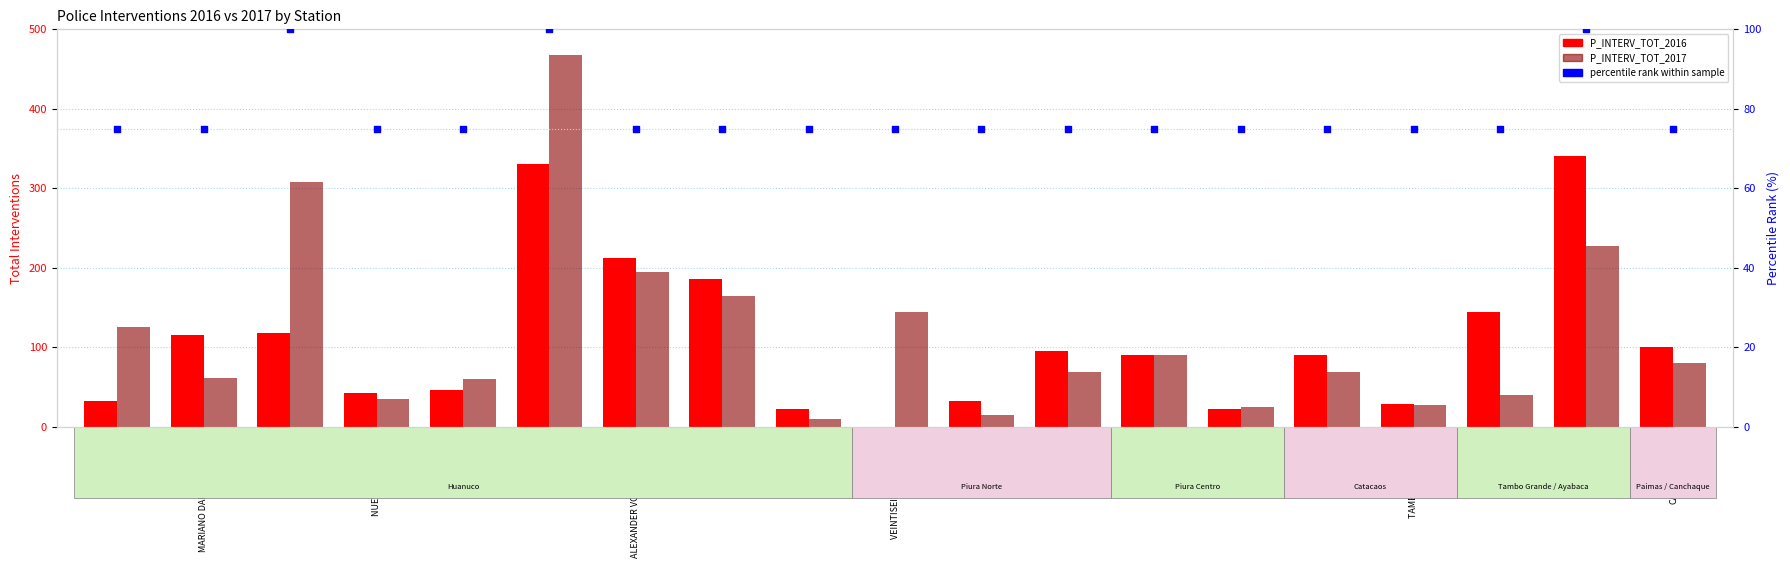

What is the total value across all series at CANCHAQUE-38?

255